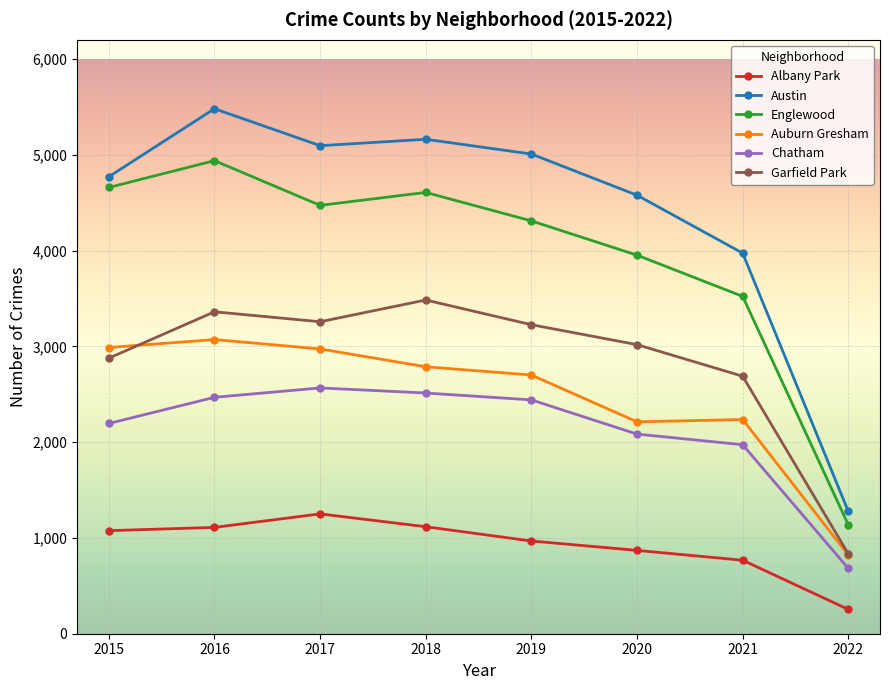

How many distinct data groups are displayed?

6